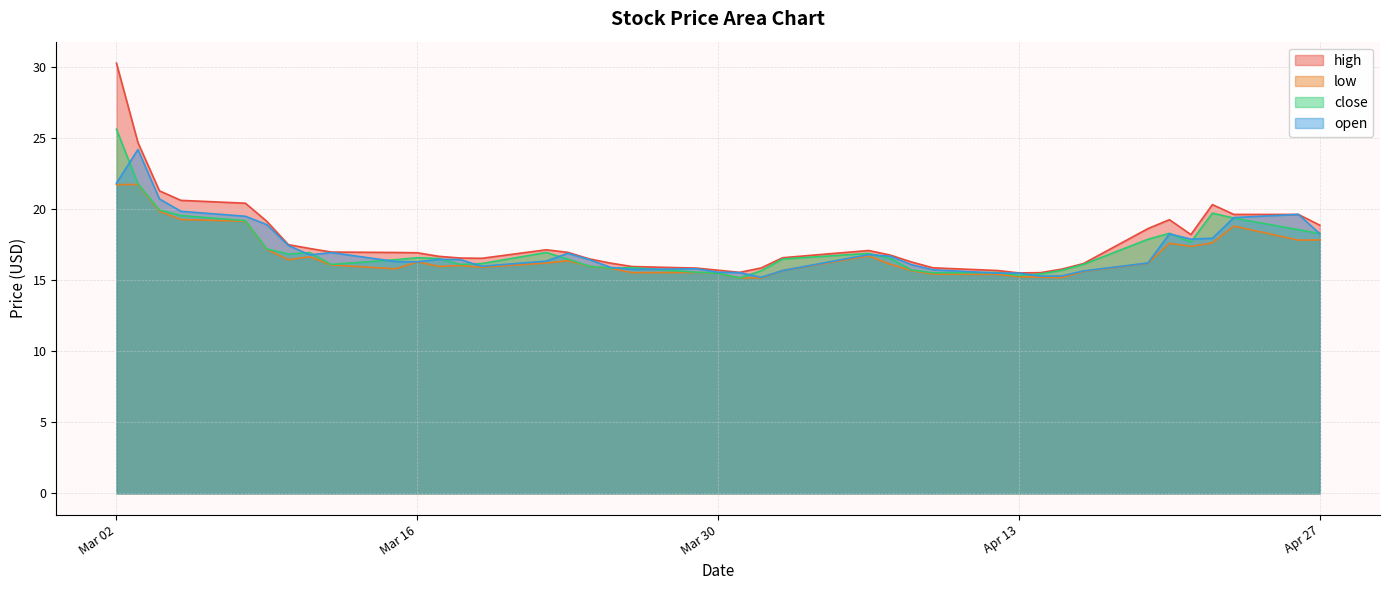

The value of low at 2021-03-19 is 15.9. True or false?

True